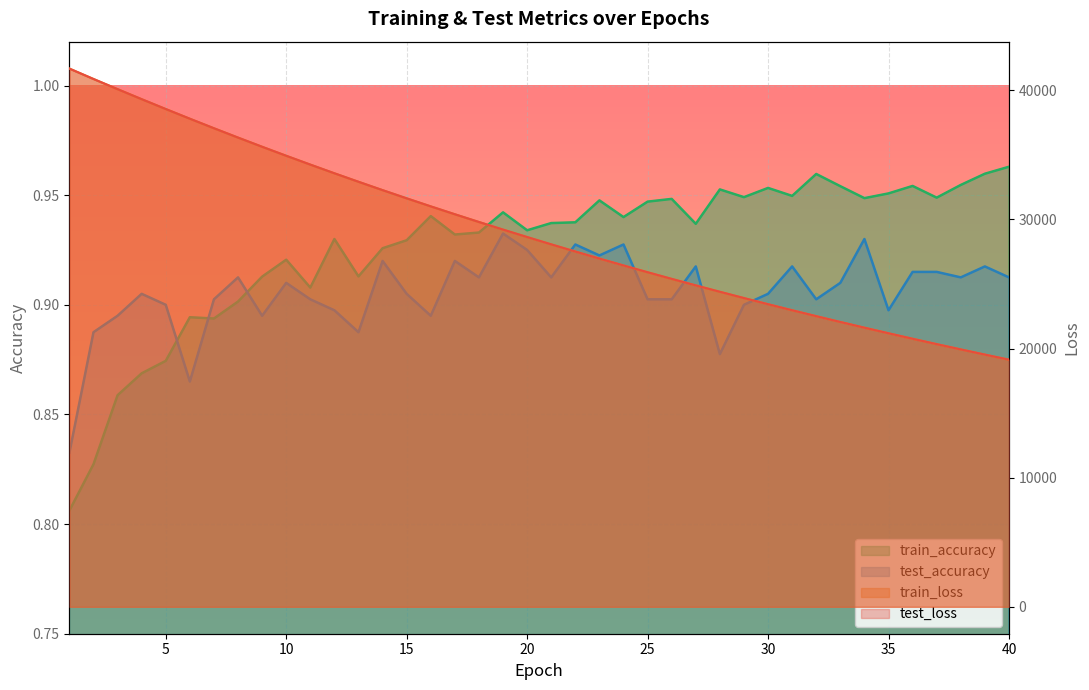

Which series has the largest range (max minus min)?

train_loss